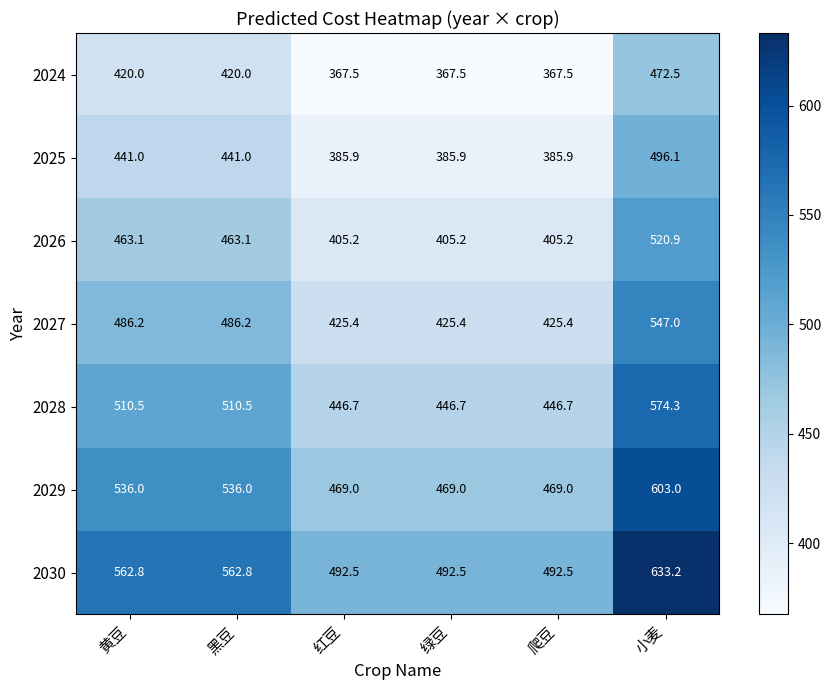

At how many categories does at least one series exceed 617?

1